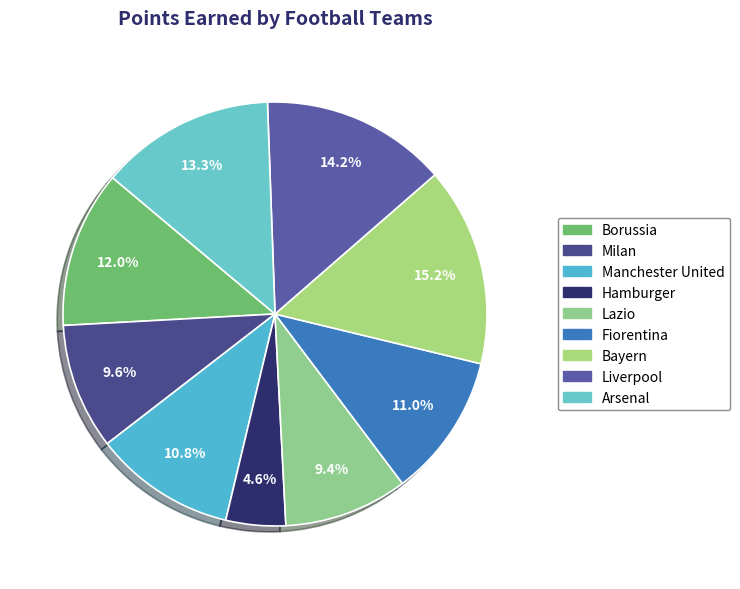

How many slices are in this pie chart?

9